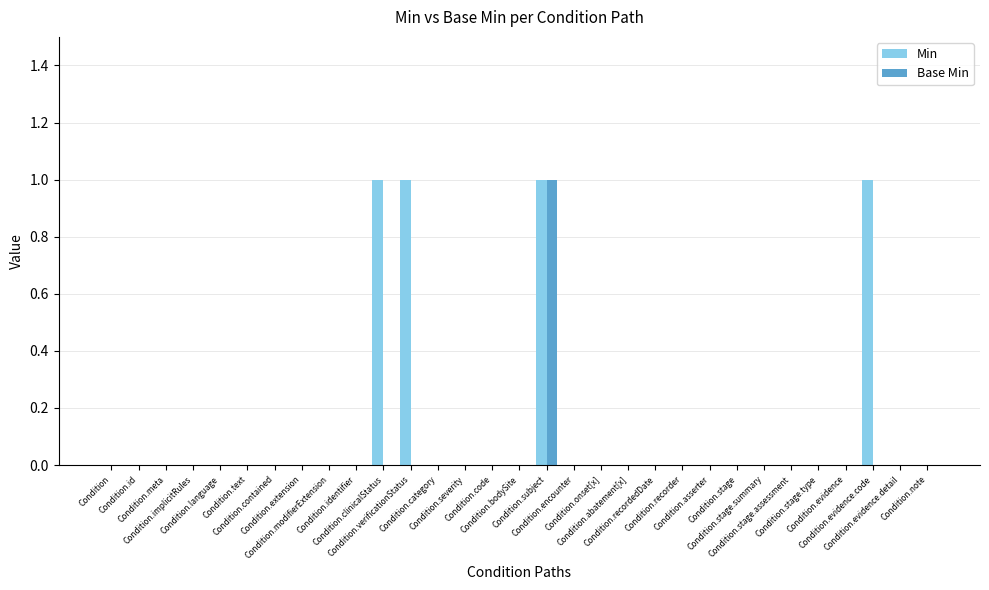

True or false: Base Min has a value of 1 at Condition.subject.

False